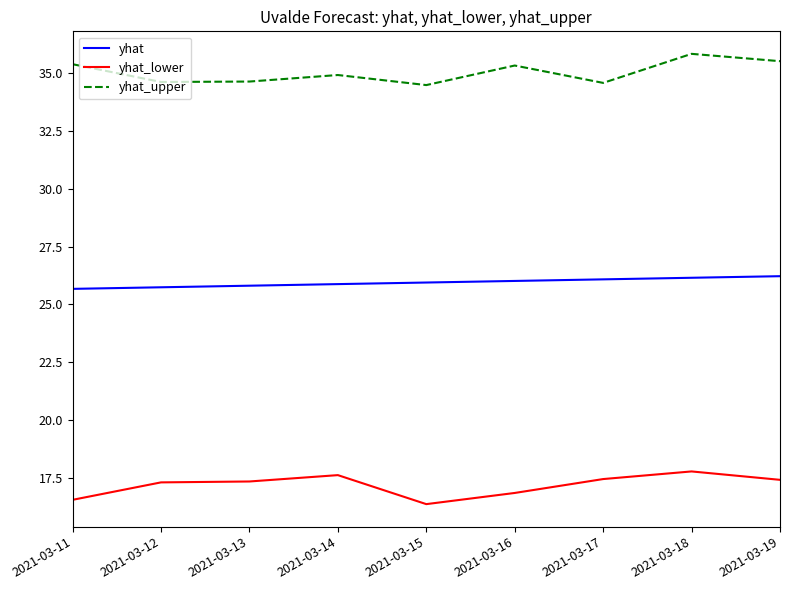

What is the difference between the maximum and minimum values in the yhat_upper series?

1.3